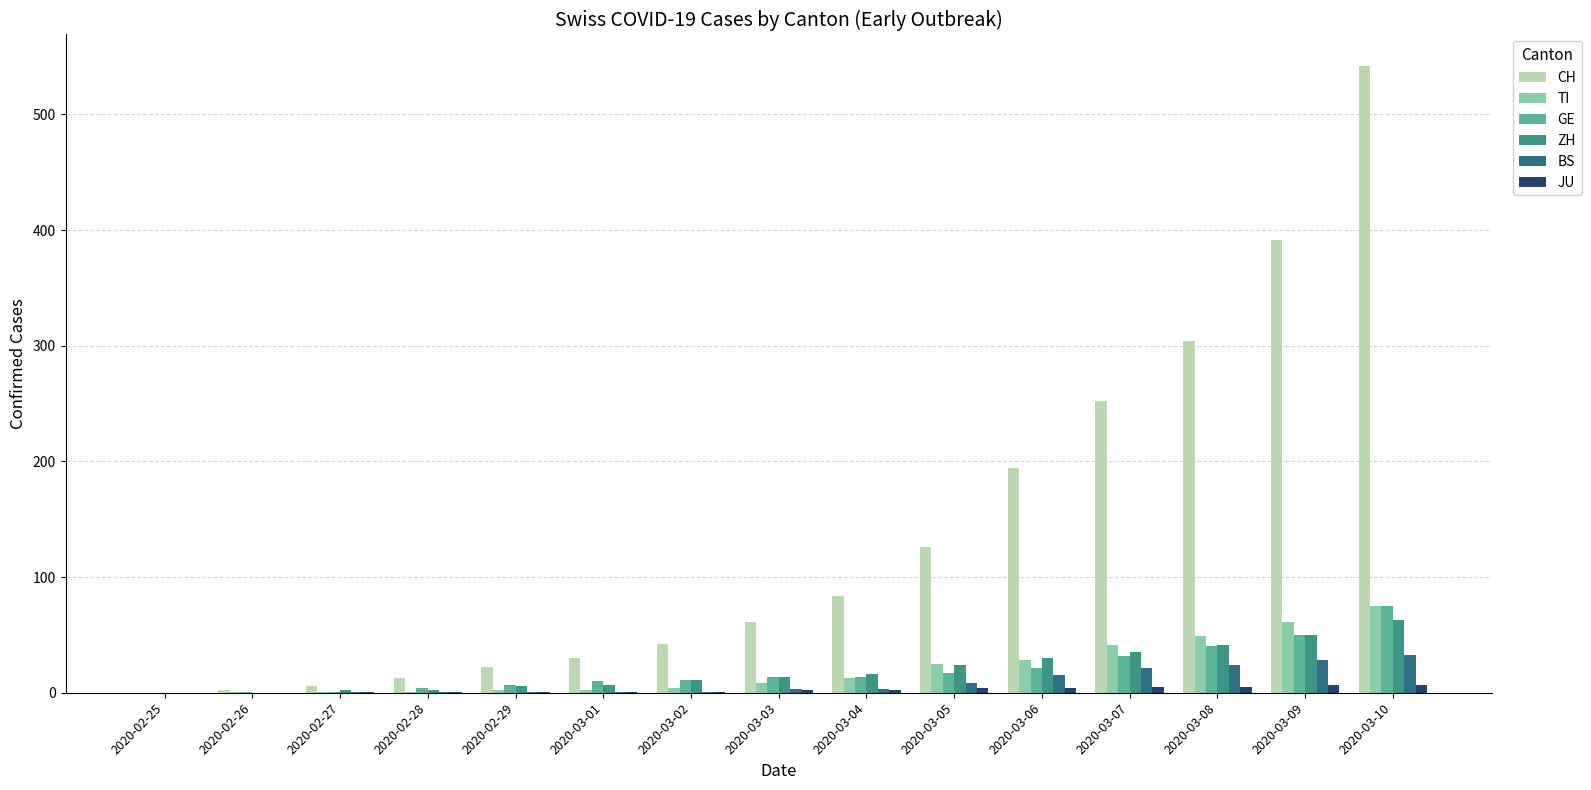

The GE series shows 21 at 2020-03-06. True or false?

True